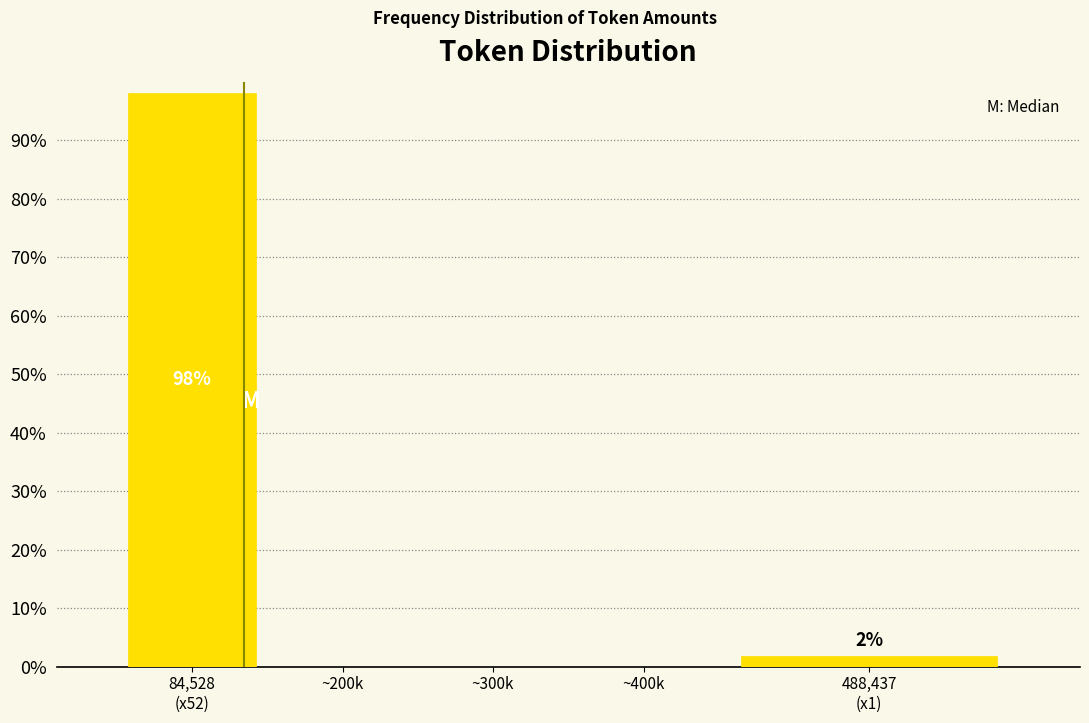

What is the greatest value displayed?

98.1